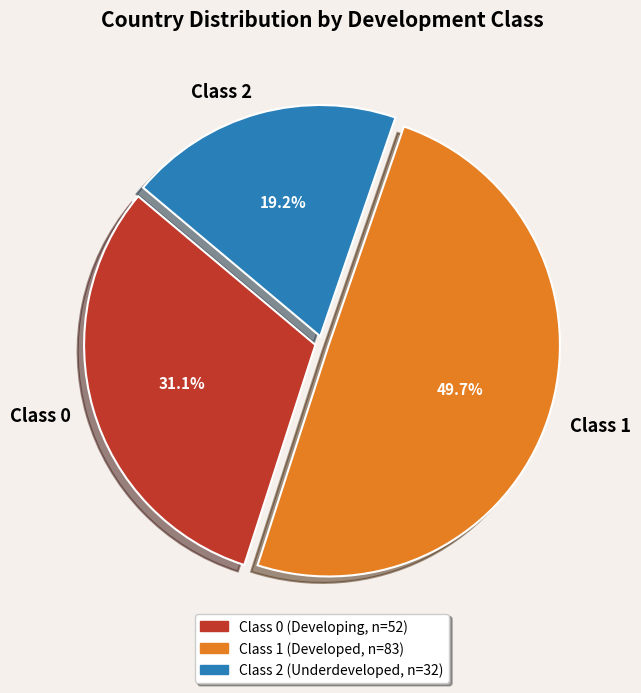

To the nearest percent, what is the combined percentage of Class 0 and Class 2?

50%